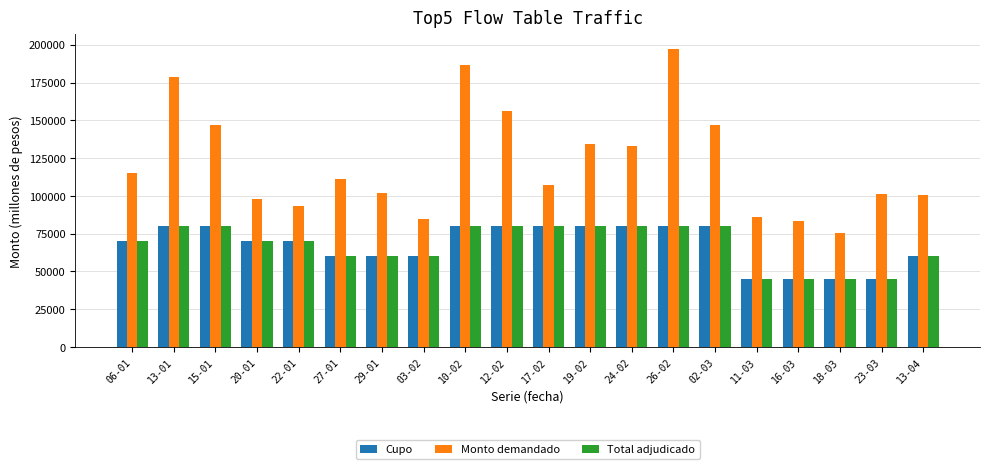

At which label does Monto demandado reach its minimum?

18-03